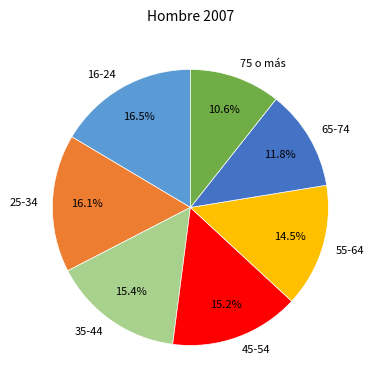

How many segments does this pie chart have?

7